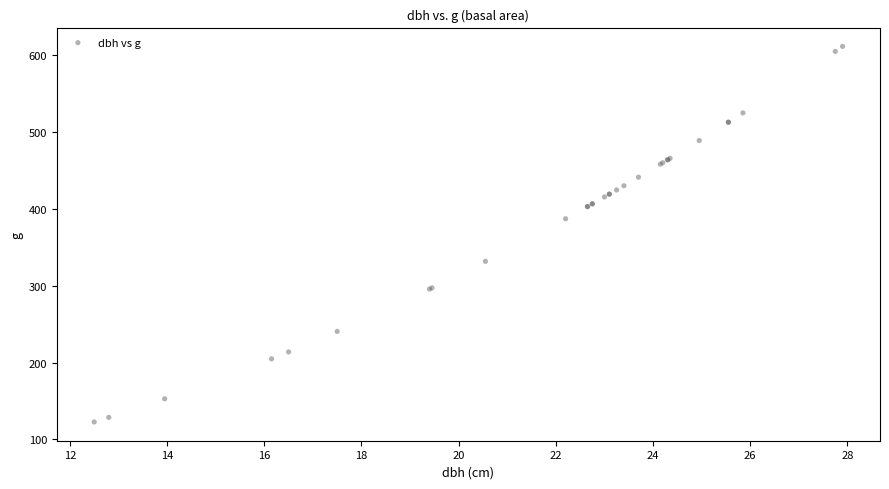

What Y value in the scatter plot is closest to 367?

387.1